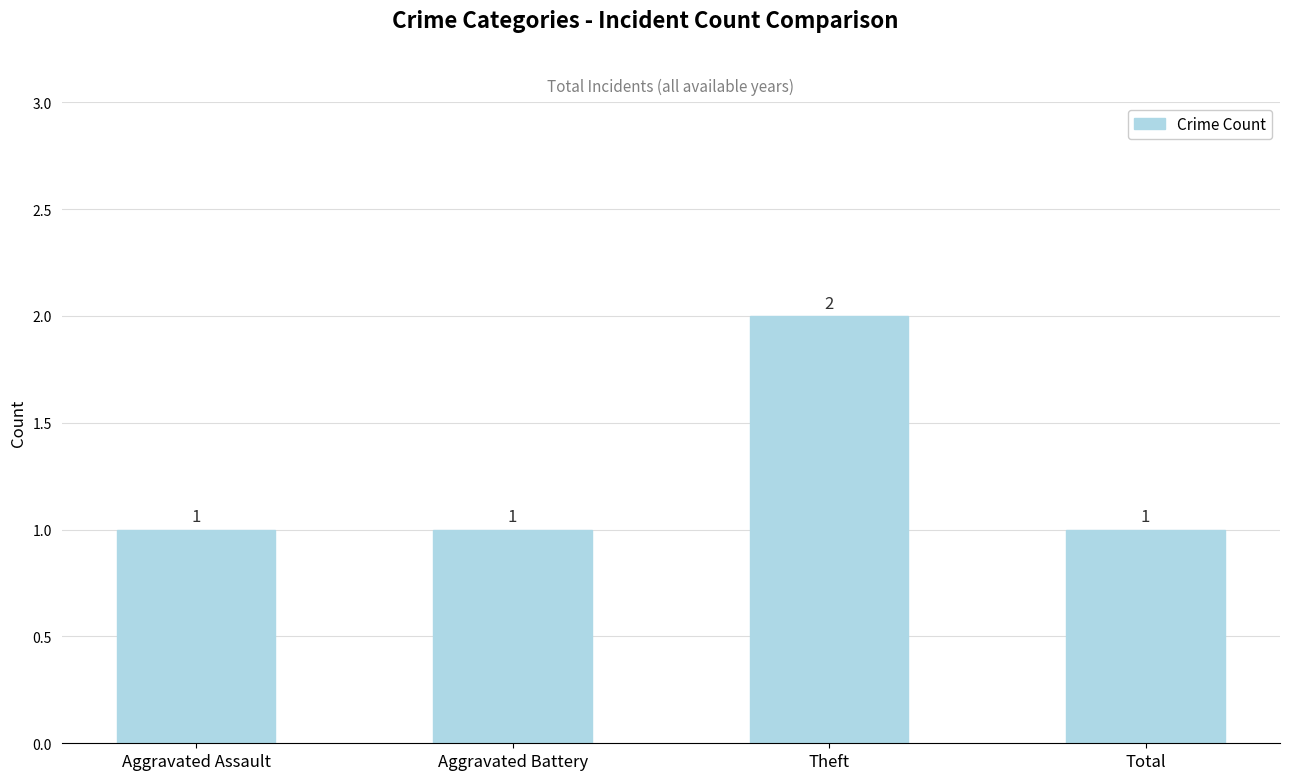

What is the label of the 2nd bar from the left?

Aggravated Battery